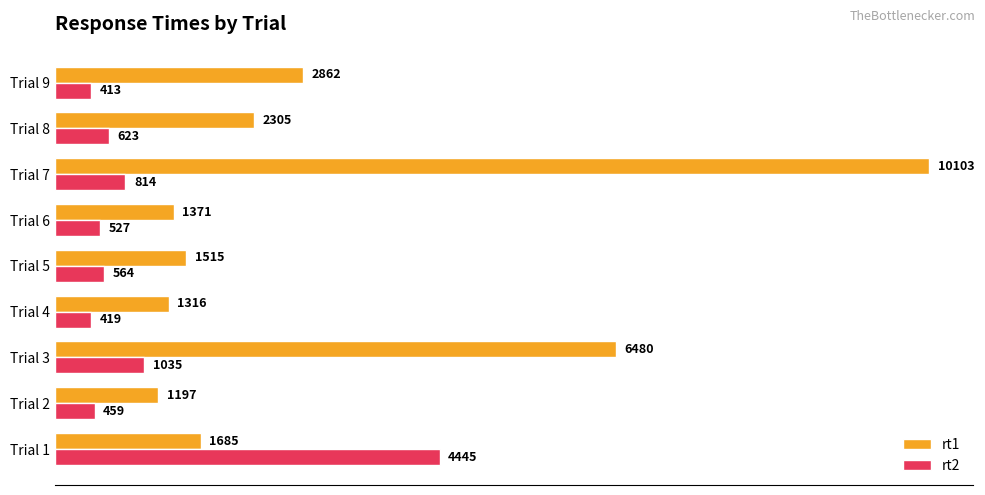

At which category is the sum across all series the highest?

Trial 7